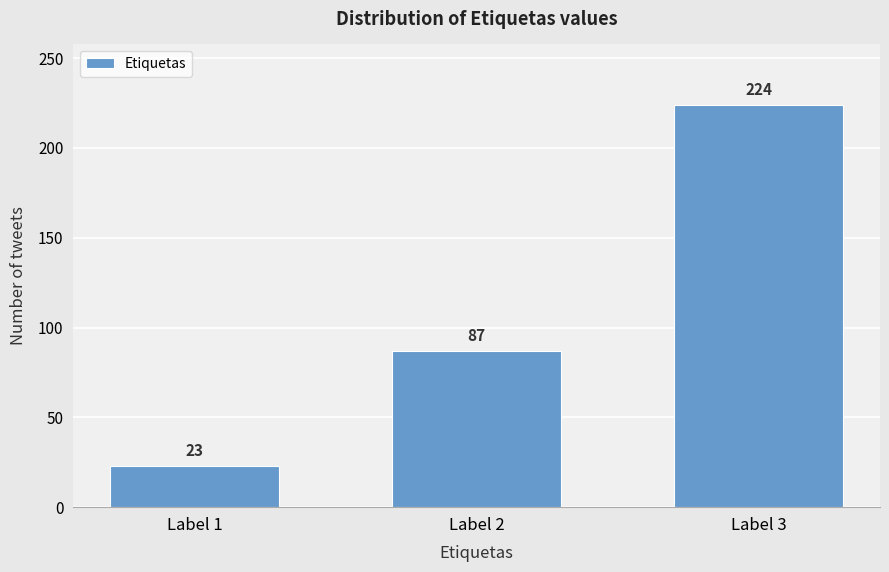

Reading left to right, transcribe all the data shown in this chart.

Label 1=23	Label 2=87	Label 3=224